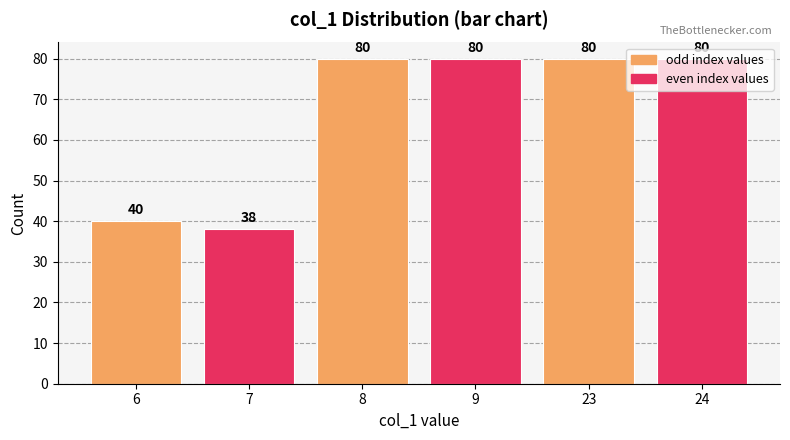

Count the number of data series in this chart.

1